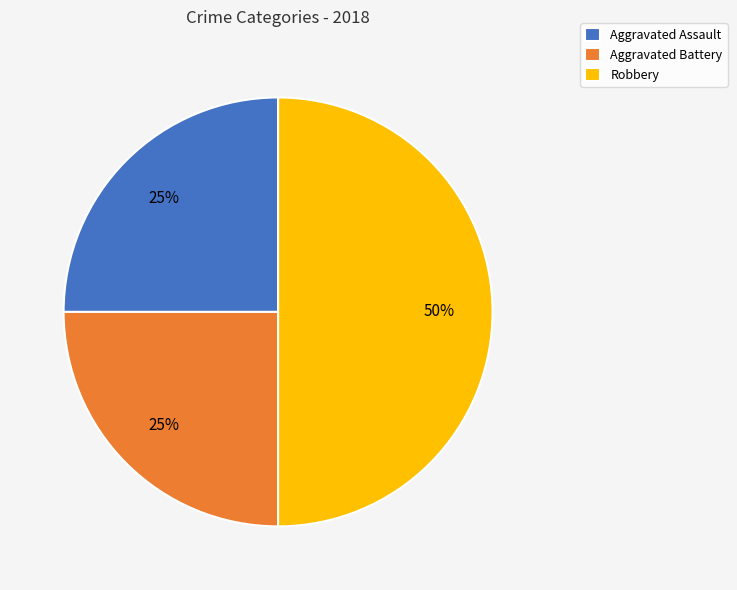

The Aggravated Battery slice represents 16% of the pie. True or false?

False